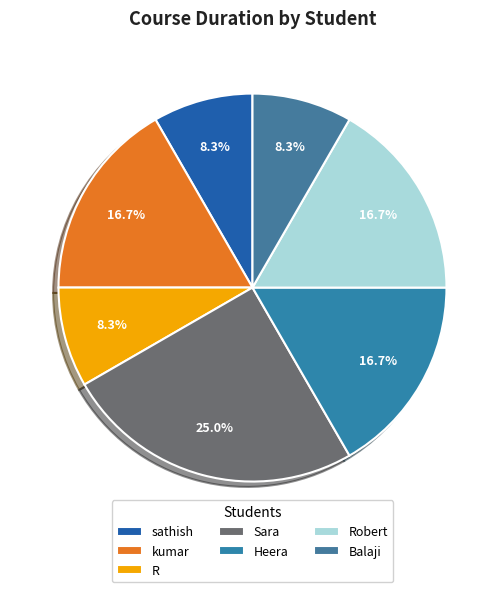

Which has a higher value, kumar or sathish?

kumar